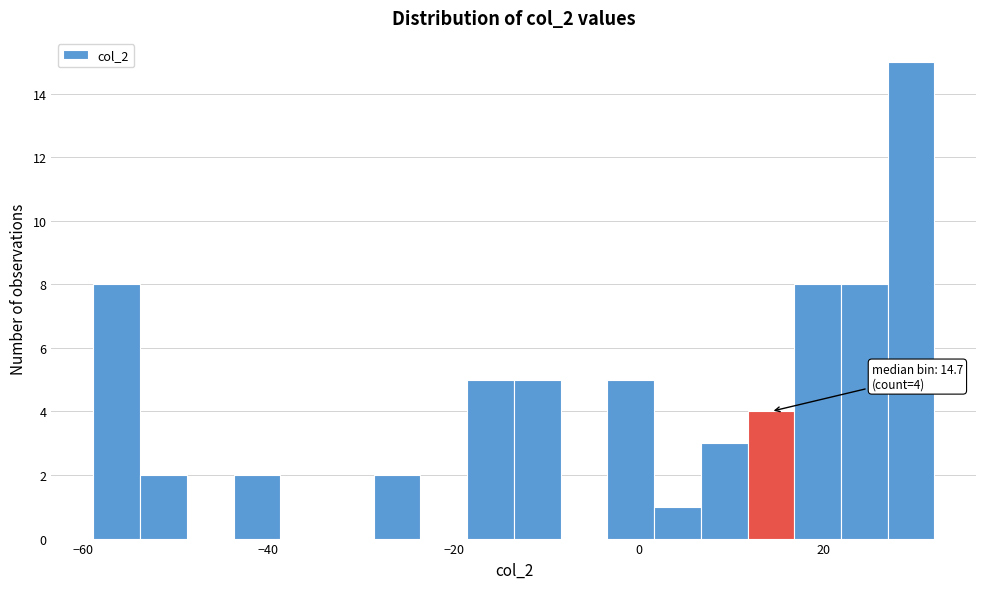

Around what value on the x-axis is the tallest bar? Give the approximate position of its centre, as read against the axis.

30